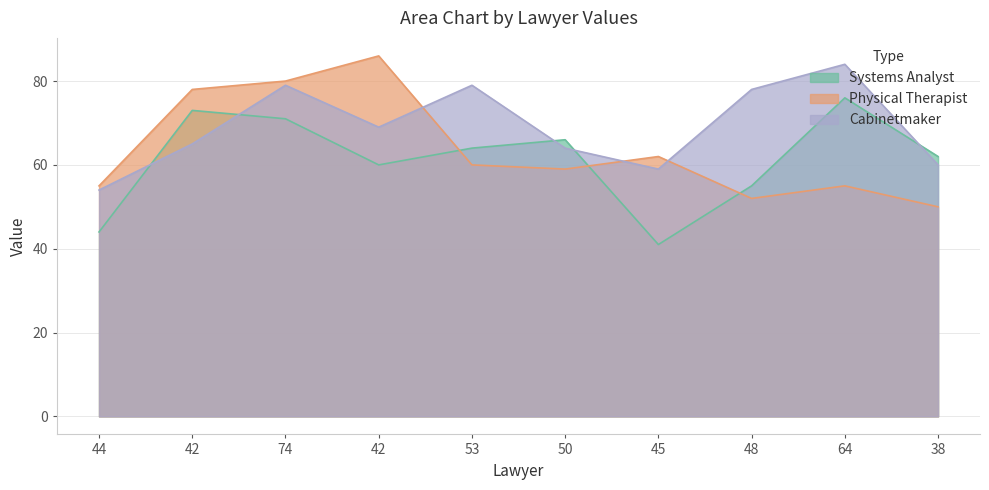

List the series in order of their overall mean, highest first.

Cabinetmaker, Physical Therapist, Systems Analyst